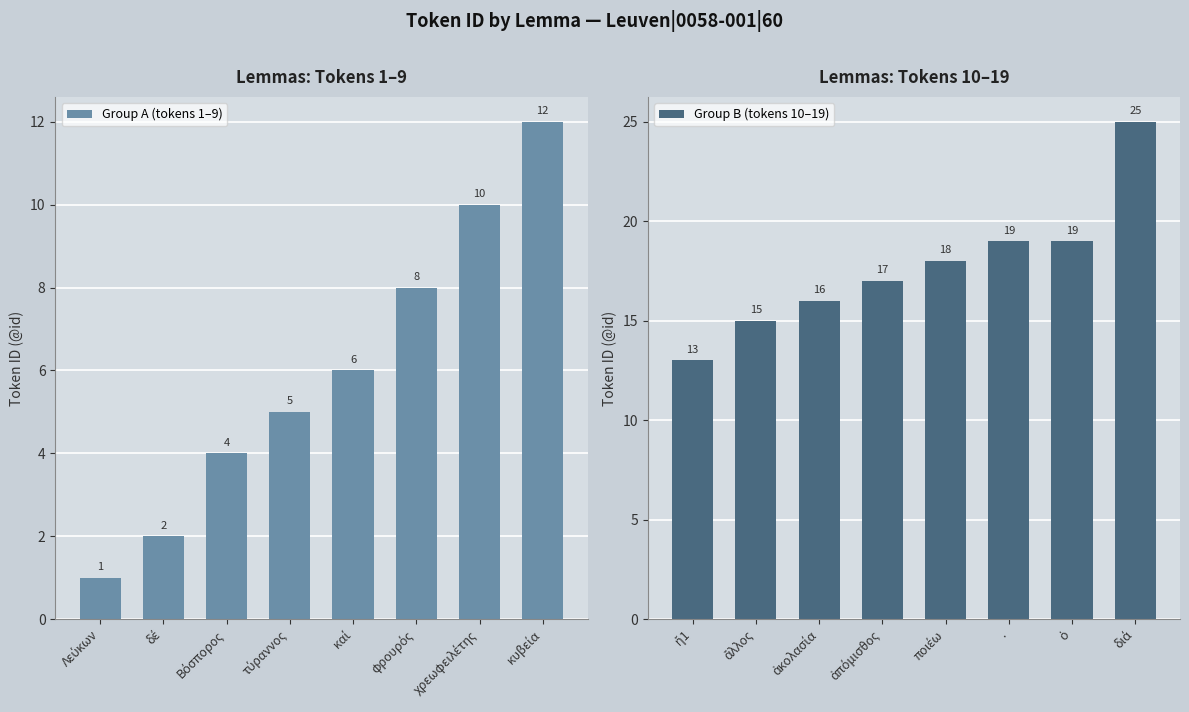

What is the lowest value of the Group B (tokens 10–19) series?

13